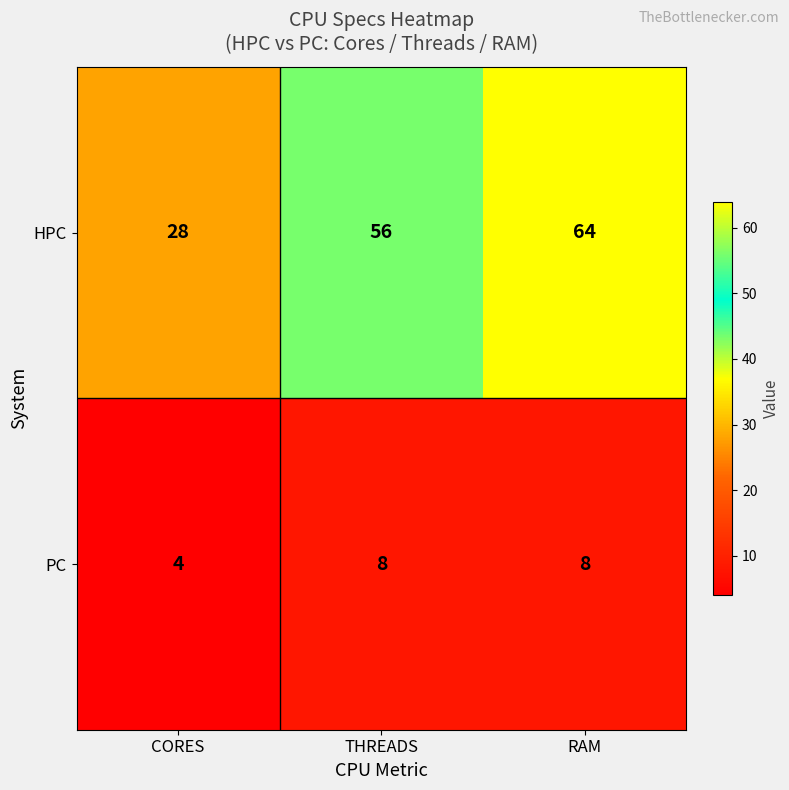

Count the number of data series in this chart.

2